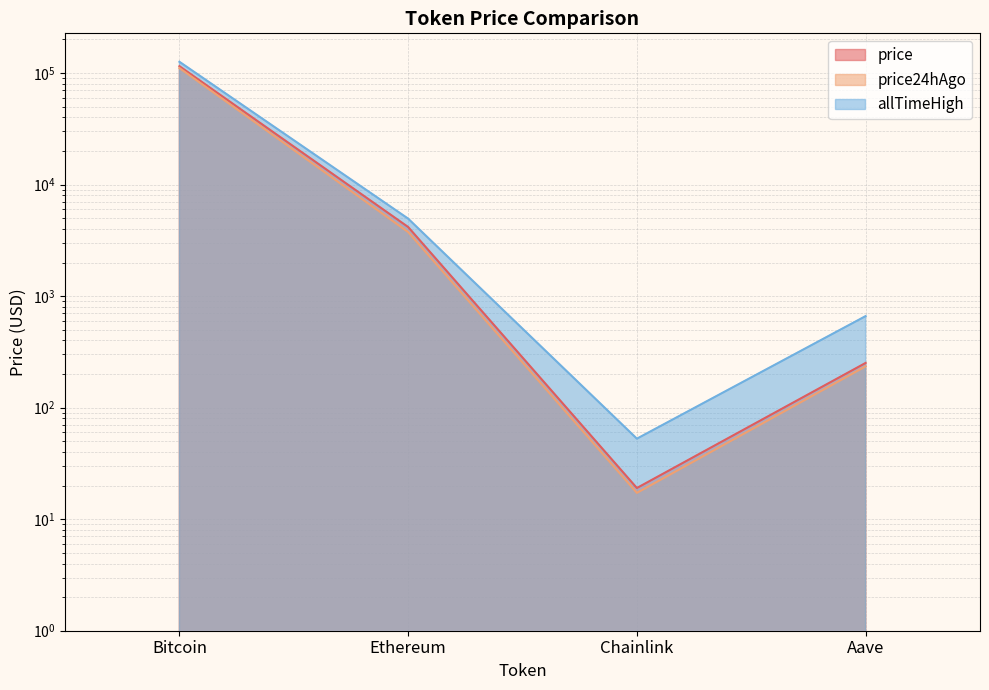

The value of allTimeHigh at Aave is 1095.3. True or false?

False